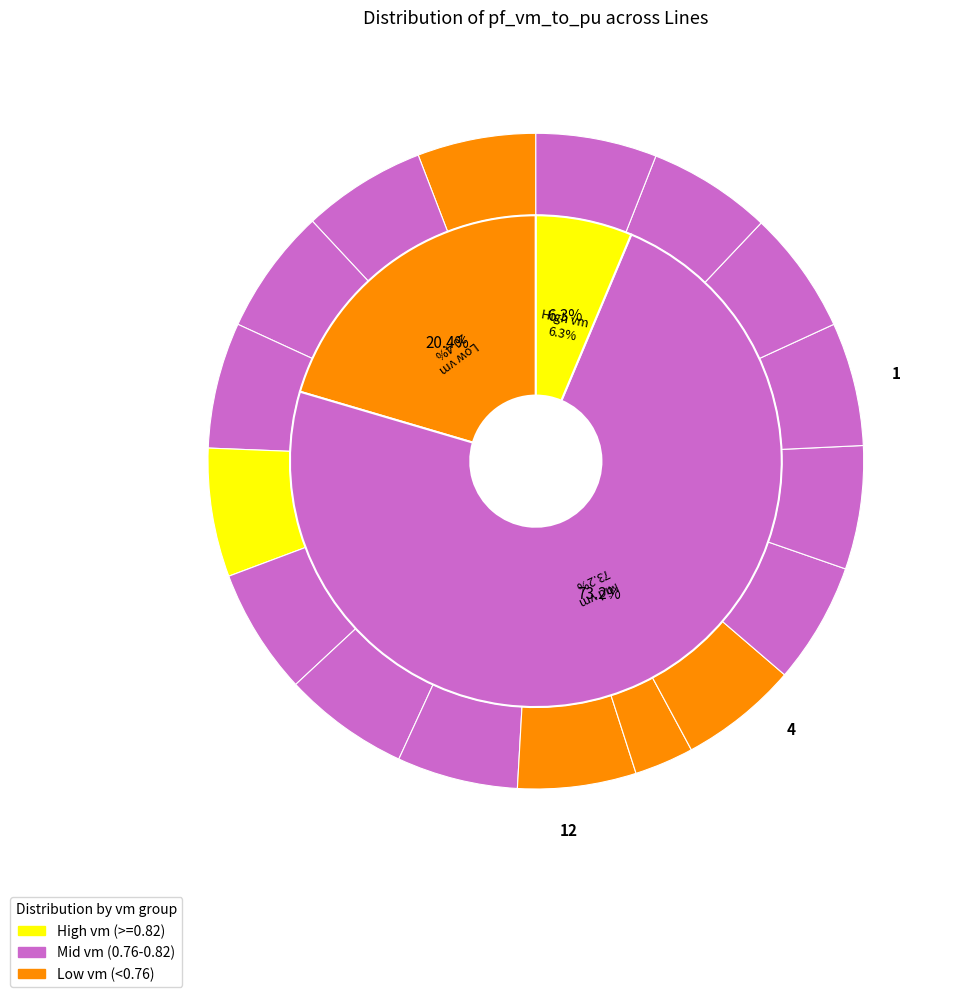

Is there any slice that represents more than half of the pie?

No